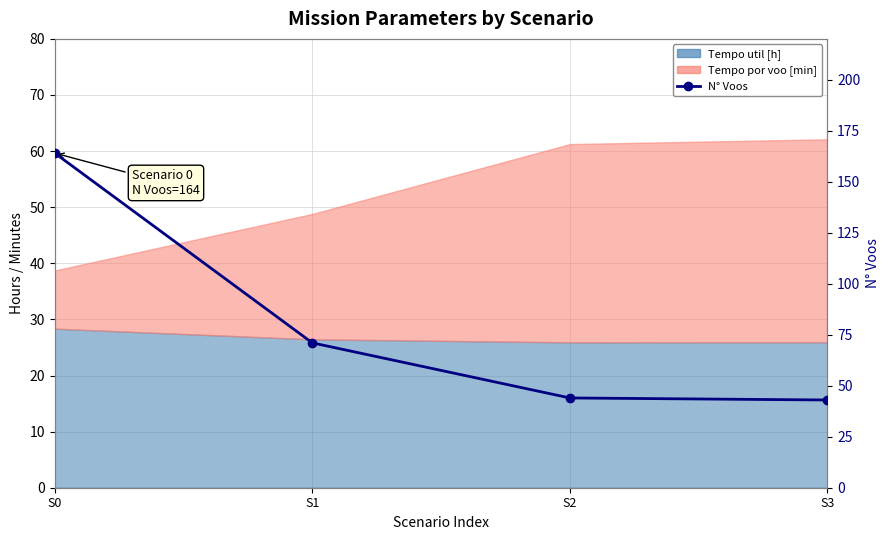

Count the number of categories in the chart.

4